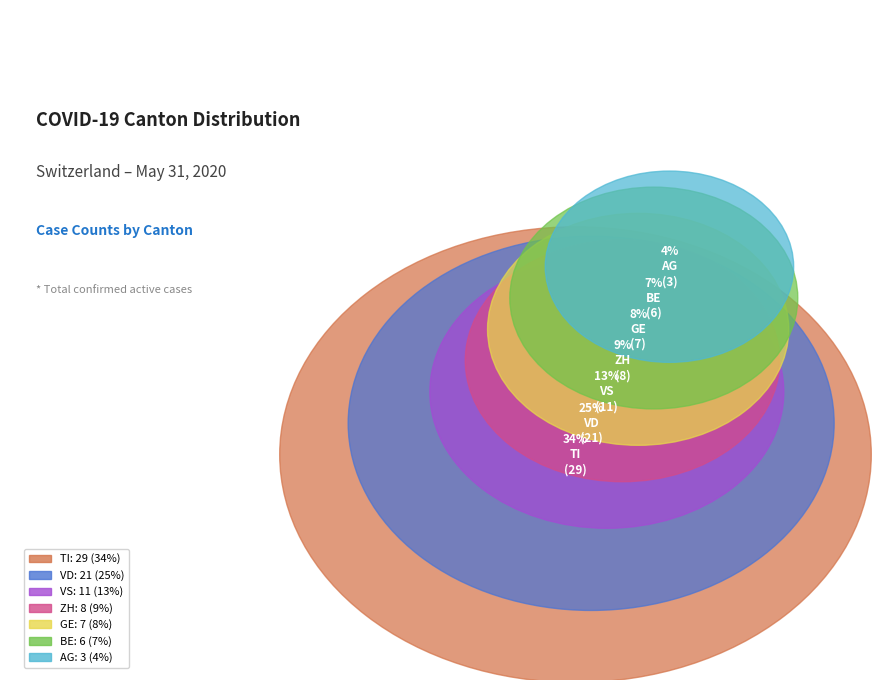

Count the number of slices in the pie.

7